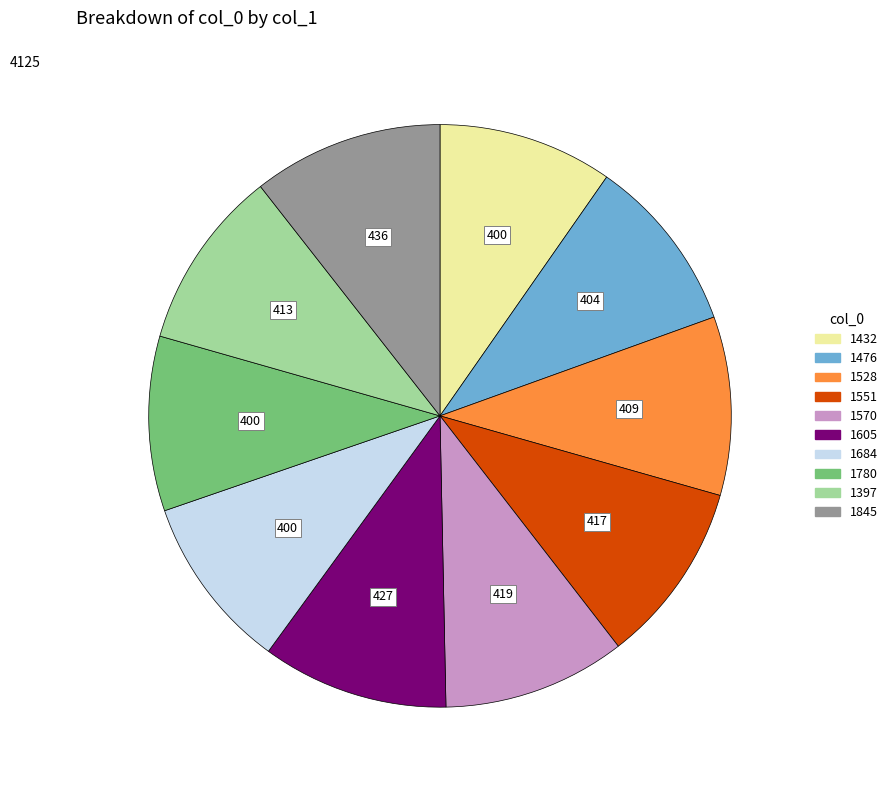

True or false: 1397 accounts for 10% of the total.

True